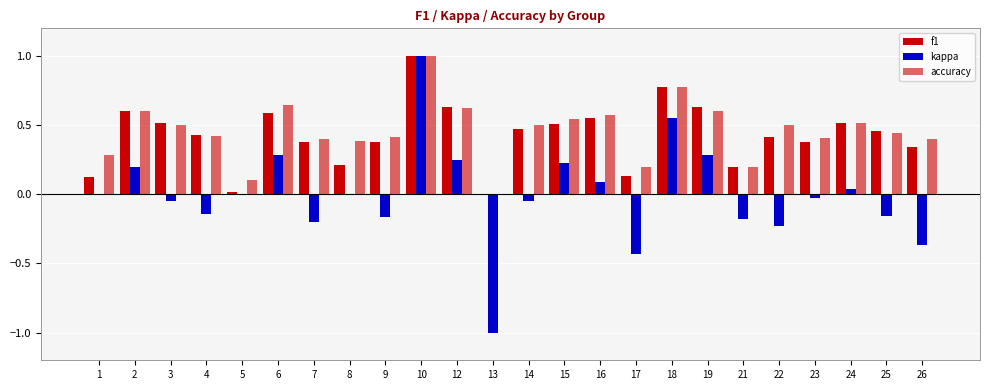

What is the difference between the kappa values at 12 and 5?

0.2